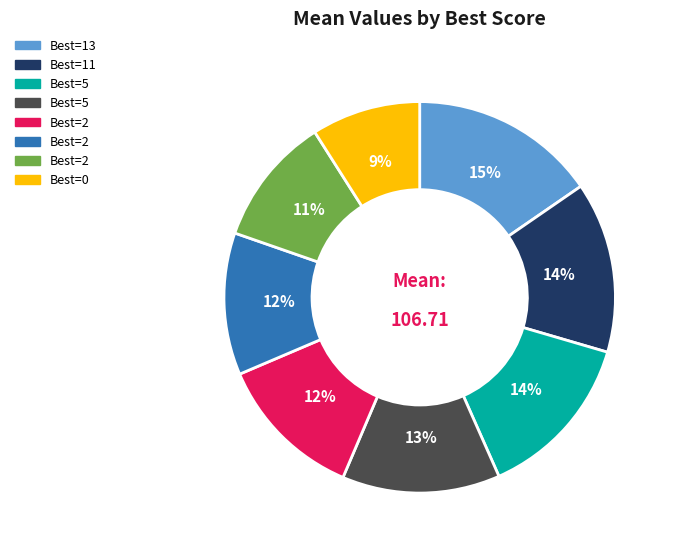

Is there any slice that represents more than half of the pie?

No